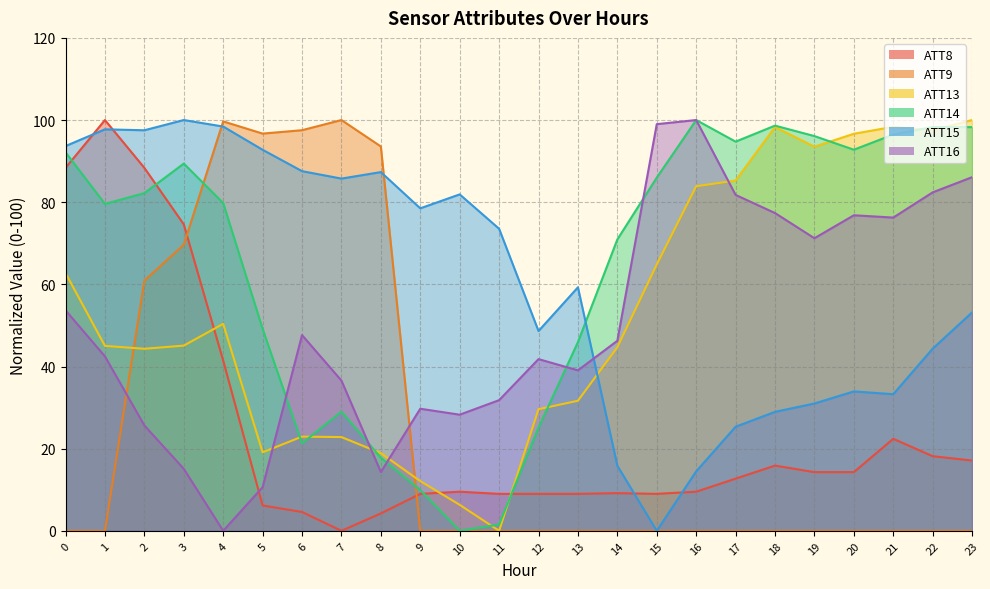

The ATT14 series shows 12.8 at 7. True or false?

False